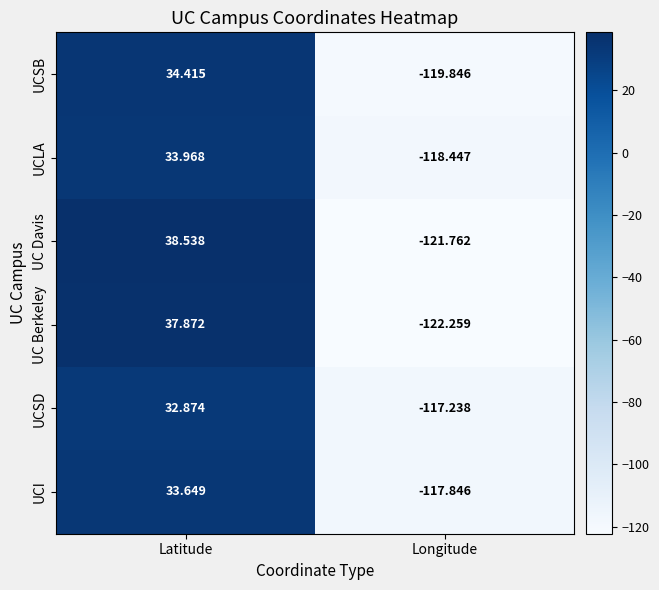

Which series has the largest range (max minus min)?

UC Davis